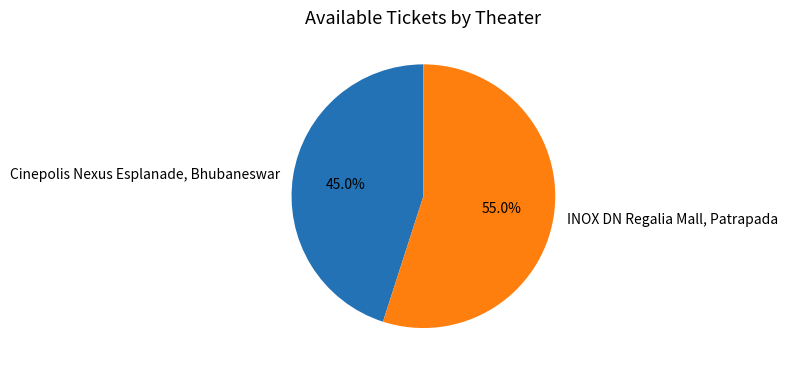

The INOX DN Regalia Mall, Patrapada slice represents 55% of the pie. True or false?

True